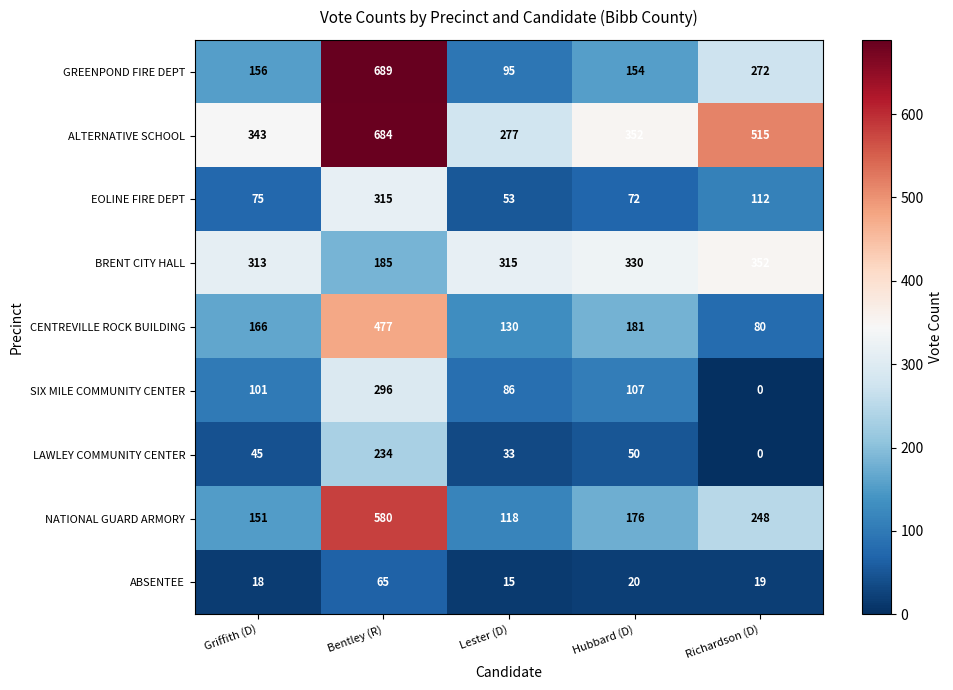

Which series has the widest spread of values?

GREENPOND FIRE DEPT